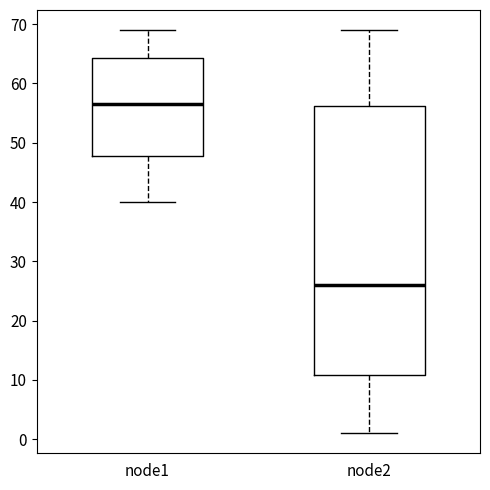

Comparing the boxes themselves (not the whiskers), which one is the tallest?

node2